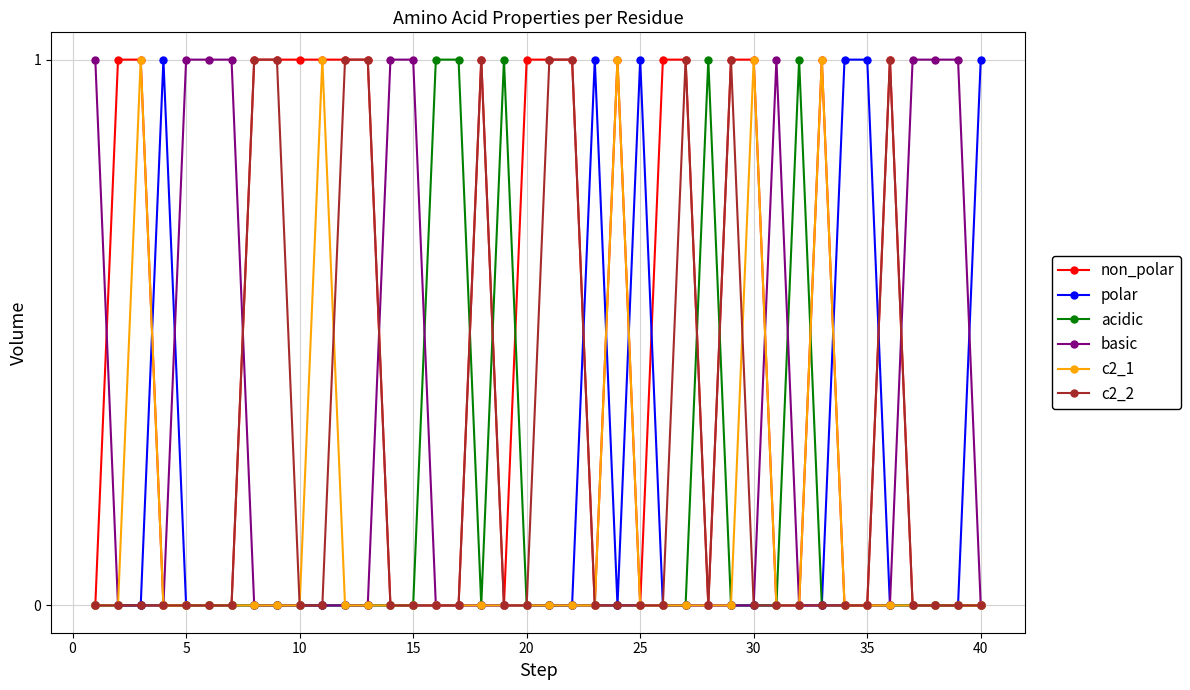

What are all the series names shown in the legend?

non_polar, polar, acidic, basic, c2_1, c2_2